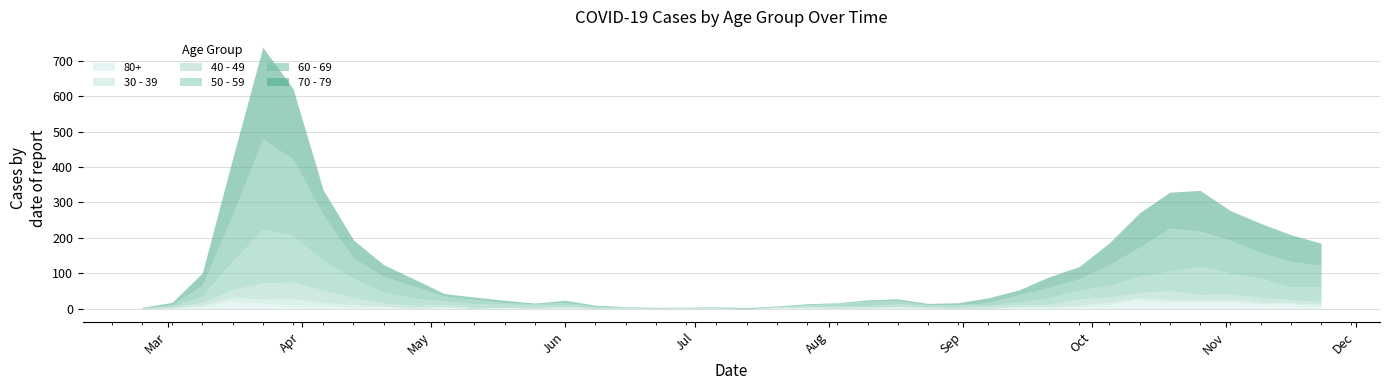

How many interior local valleys does the 50 - 59 series have?

4